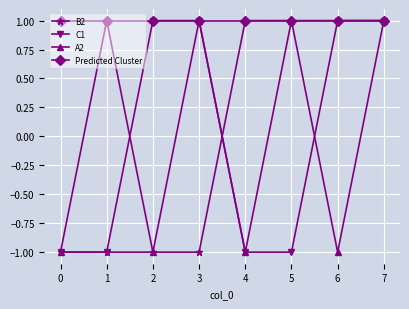

Which series has the largest total across all categories?

Predicted Cluster